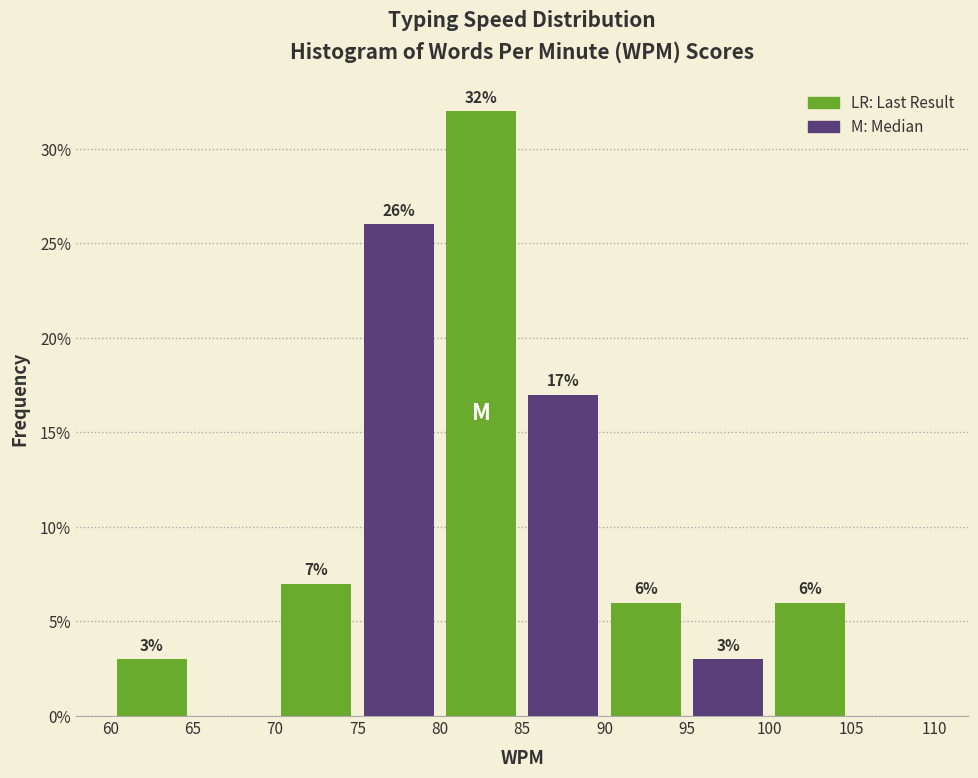

Which range on the x-axis has the tallest bar?

80 to 85